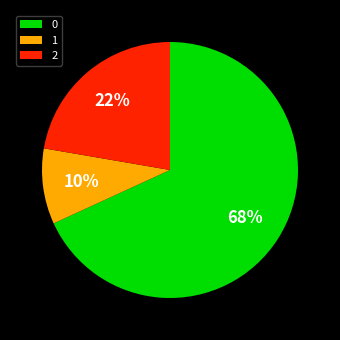

Which category has the smallest portion of the pie?

1